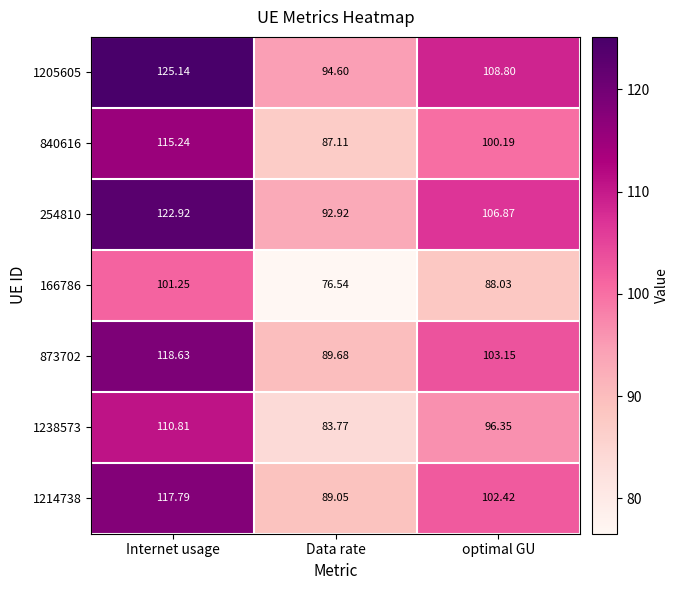

Which series has the widest spread of values?

1205605